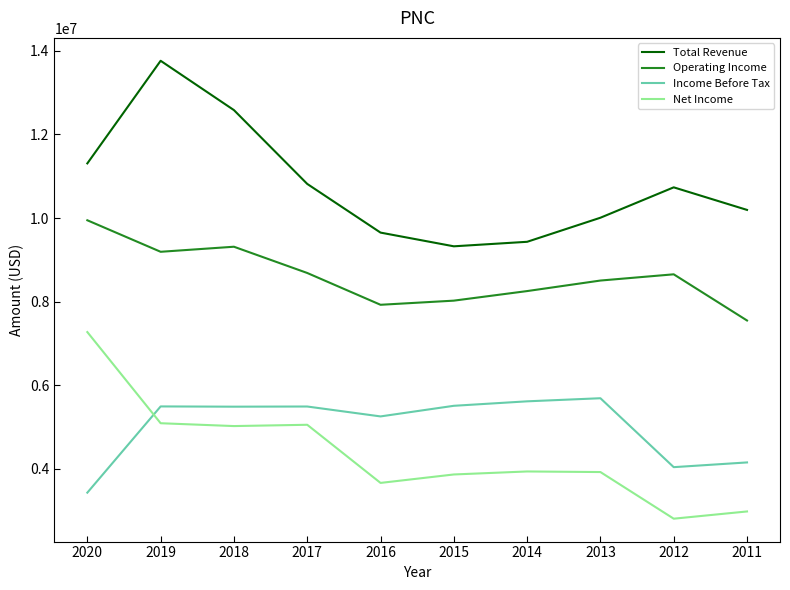

What is the difference between the Net Income values at 2020 and 2018?

2249000